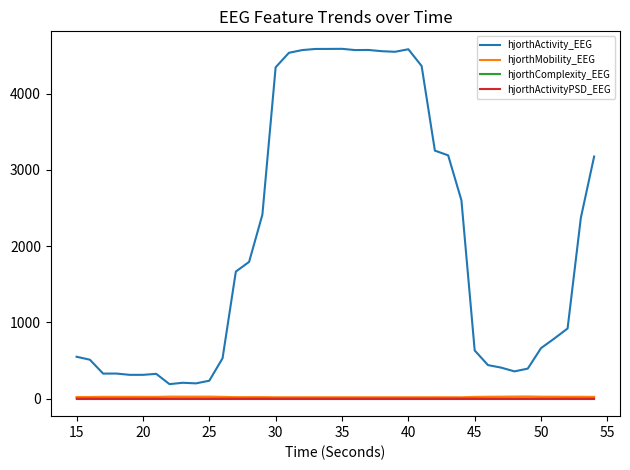

Which series has the largest total across all categories?

hjorthActivity_EEG